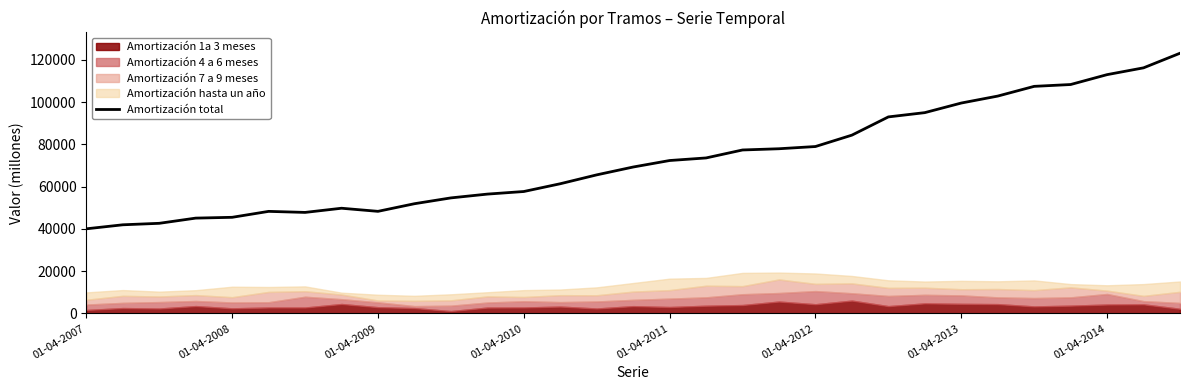

What is the lowest value of the Amortización total series?

40064